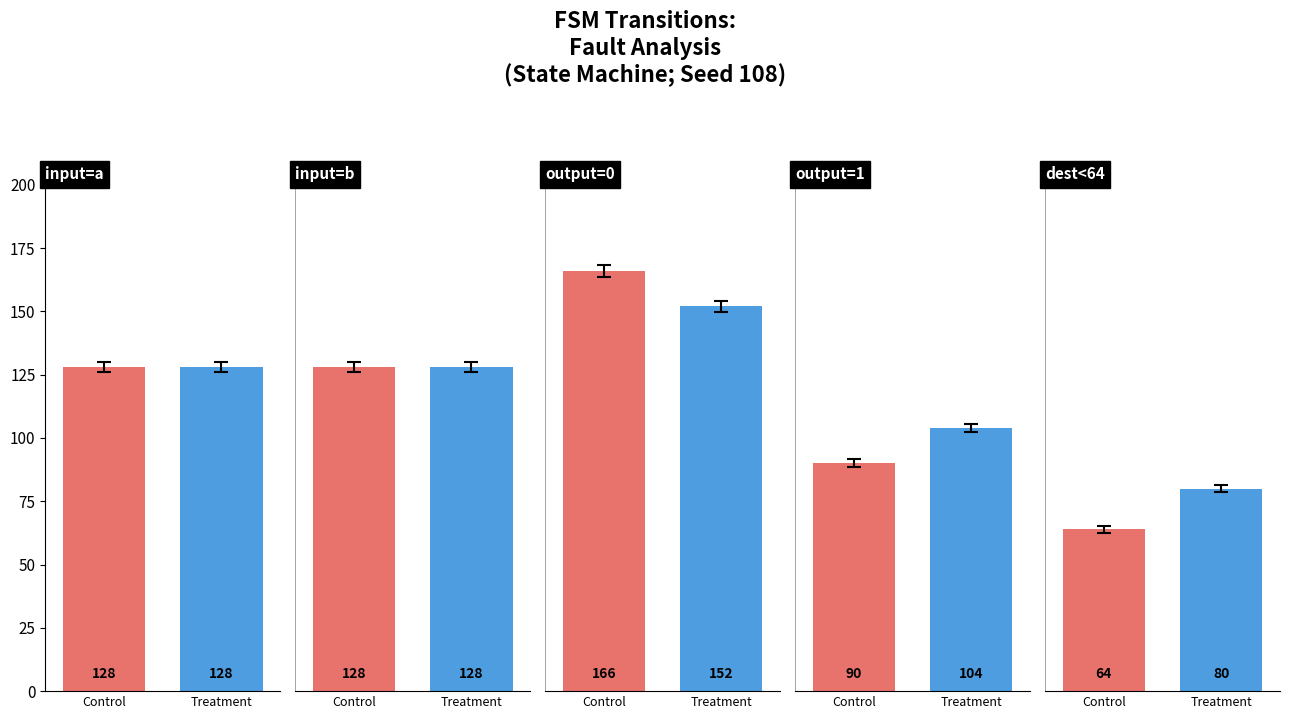

Which category has the highest value in the output=0 series?

Control